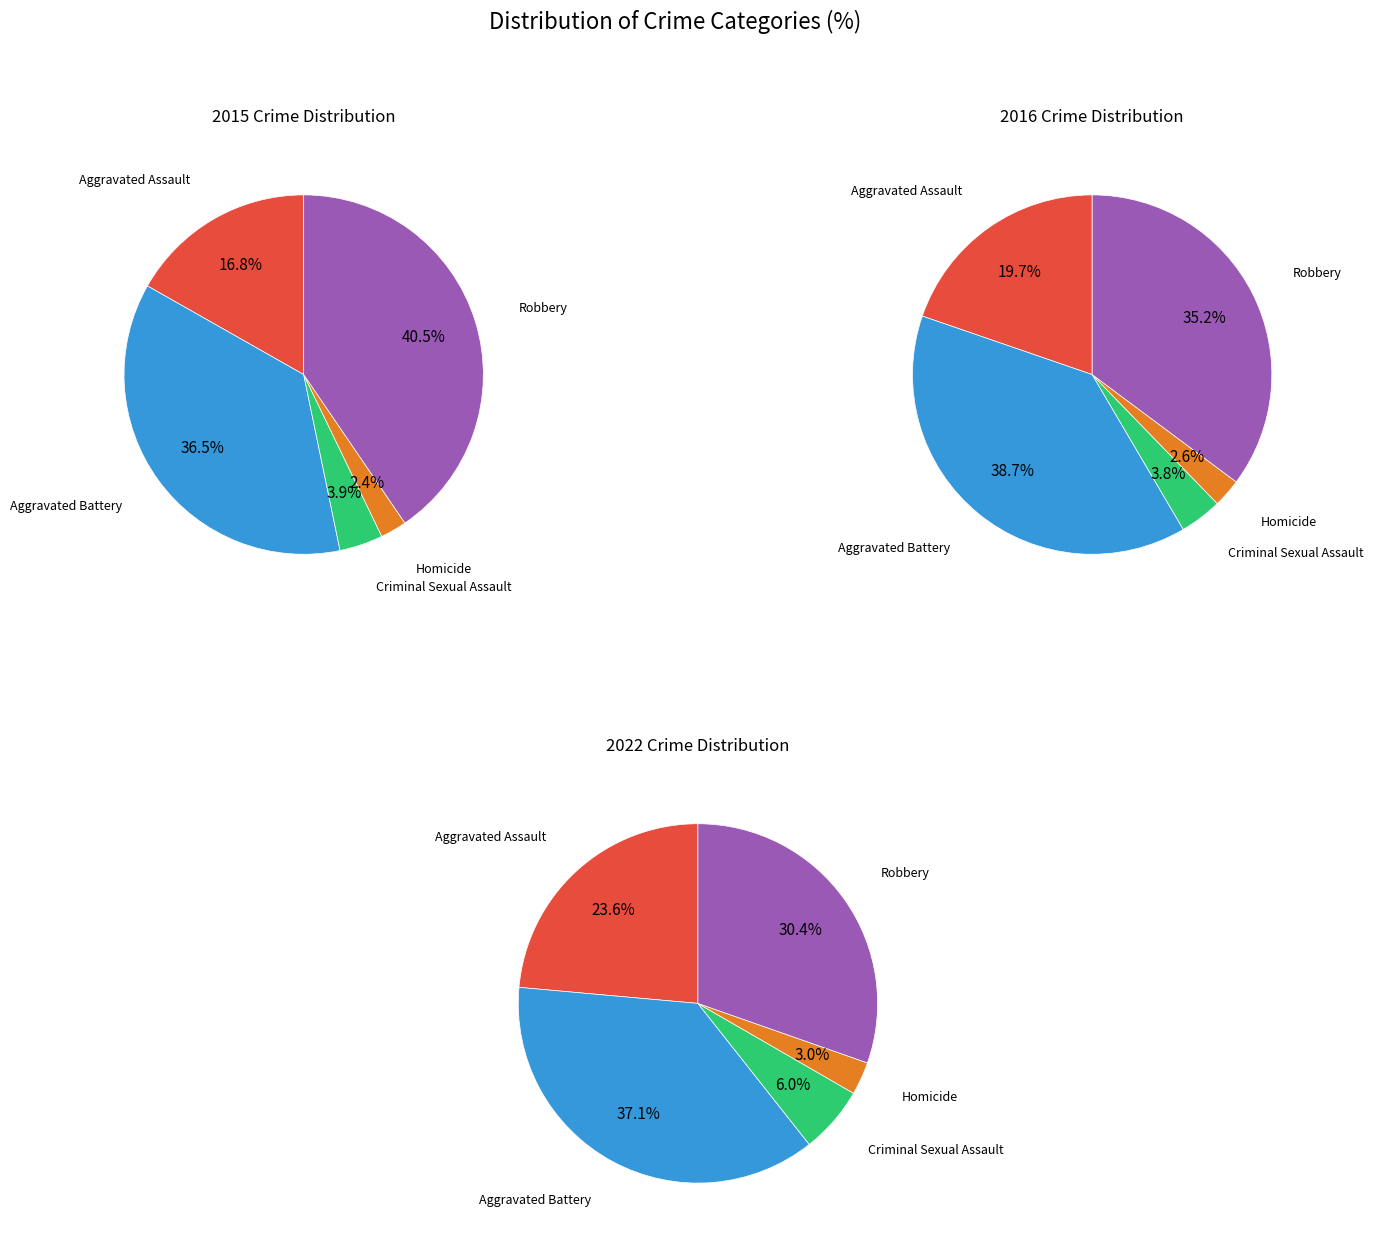

Count the number of slices in the pie.

5